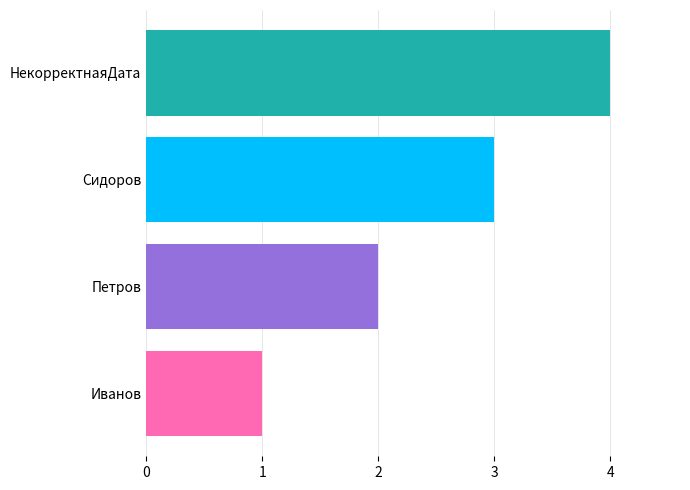

Is it true that the value at Сидоров is 2?

False